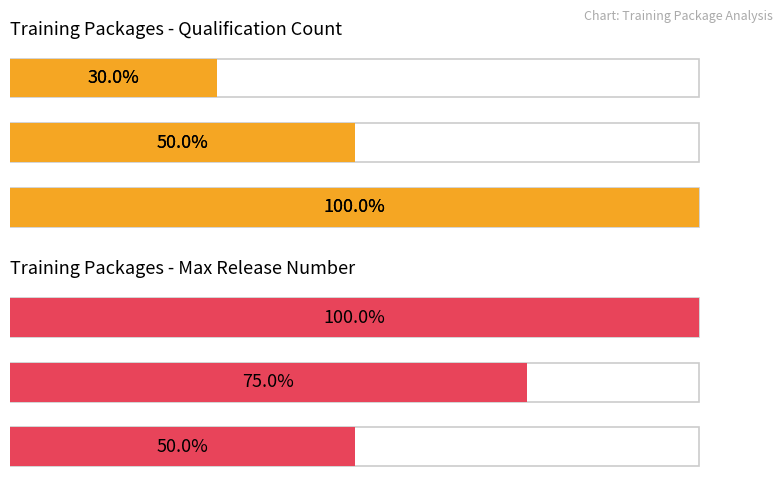

The chart shows a value of 13 at ICT. True or false?

False